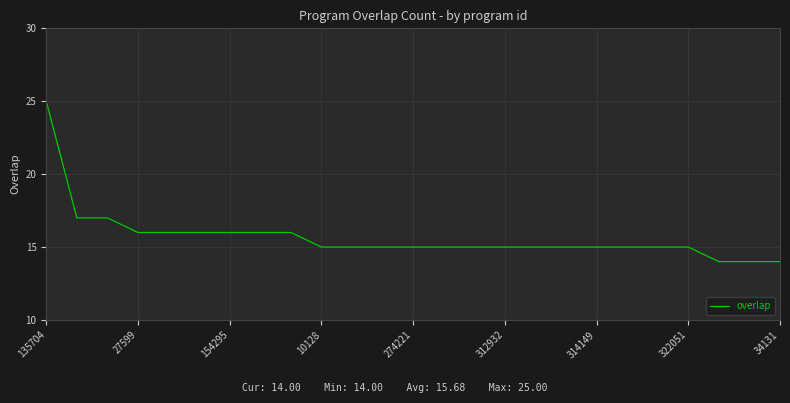

What is the greatest value displayed?

25